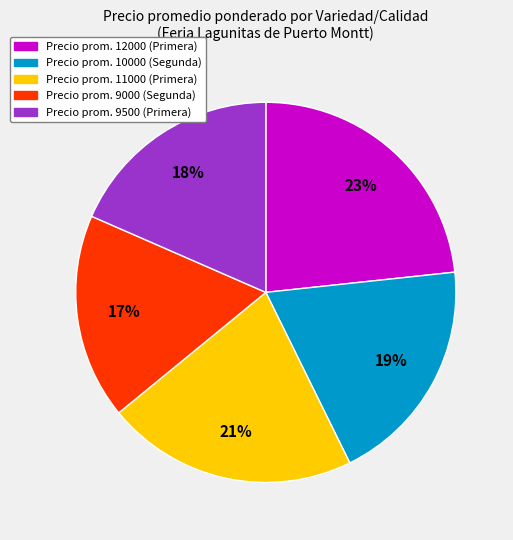

Which category has the biggest portion of the pie?

Precio prom. 12000 (Primera)